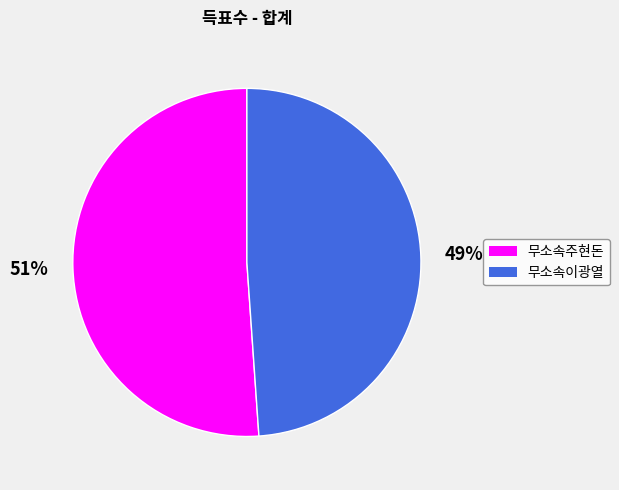

To the nearest percent, what is the difference between the 무소속이광열 and 무소속주현돈 slice percentages?

2%